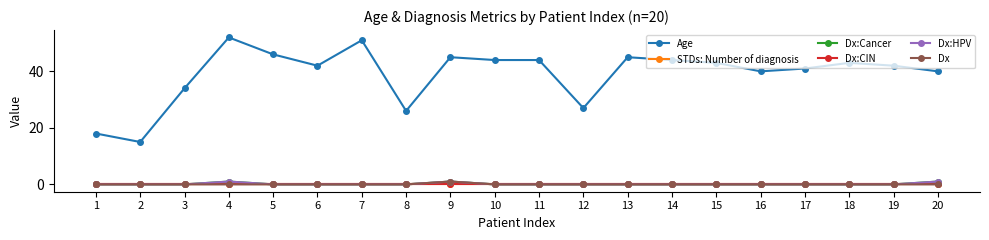

Does the chart have visible grid lines?

No